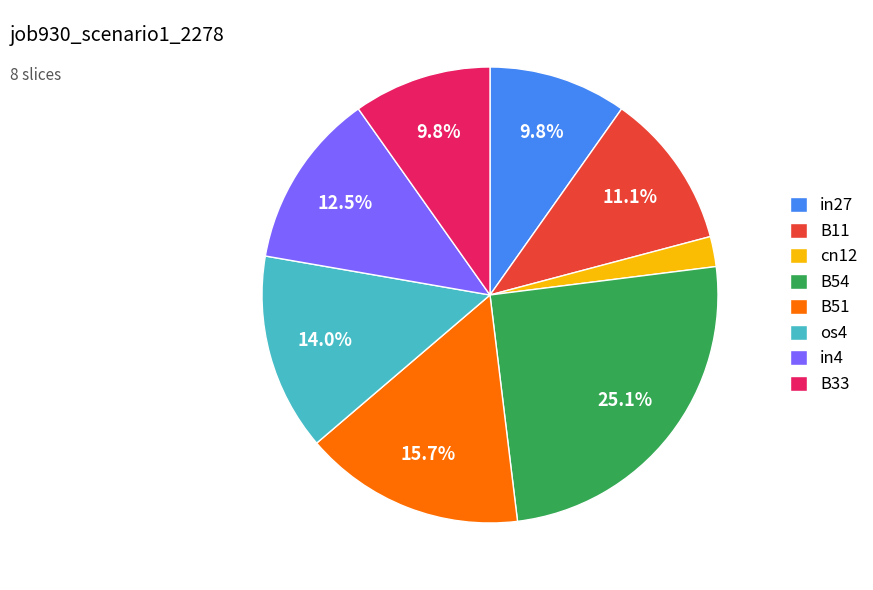

To the nearest percent, what portion does B11 represent?

11%